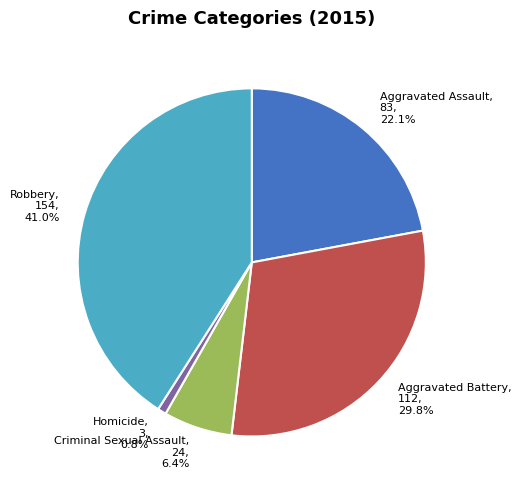

Does Aggravated Battery represent more than half of the total?

No